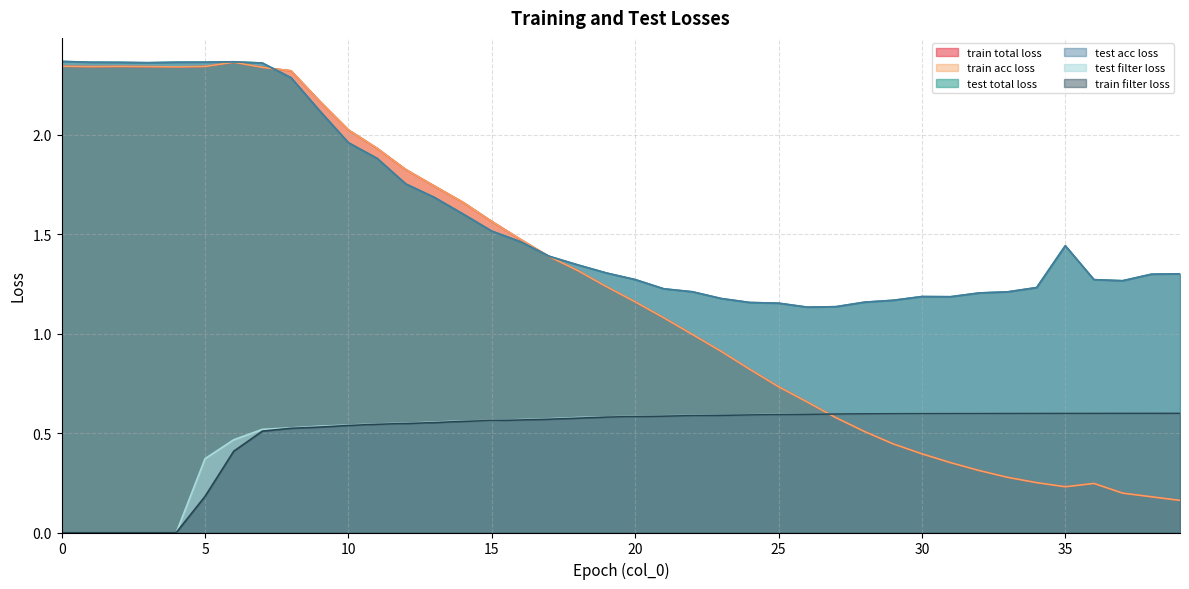

How many lines are shown in the chart?

6